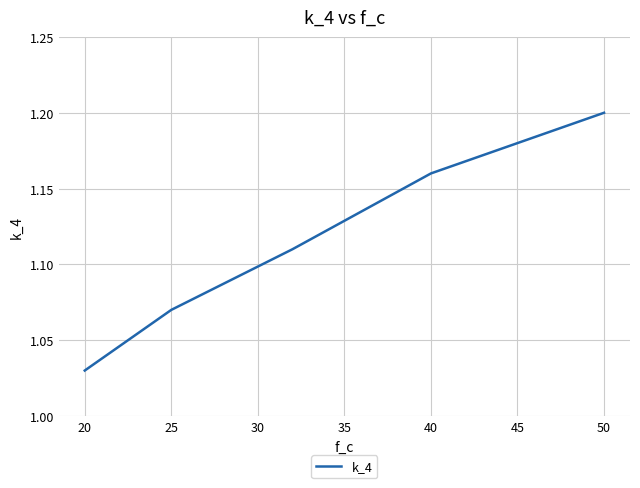

How many values are between 1 and 2?

5